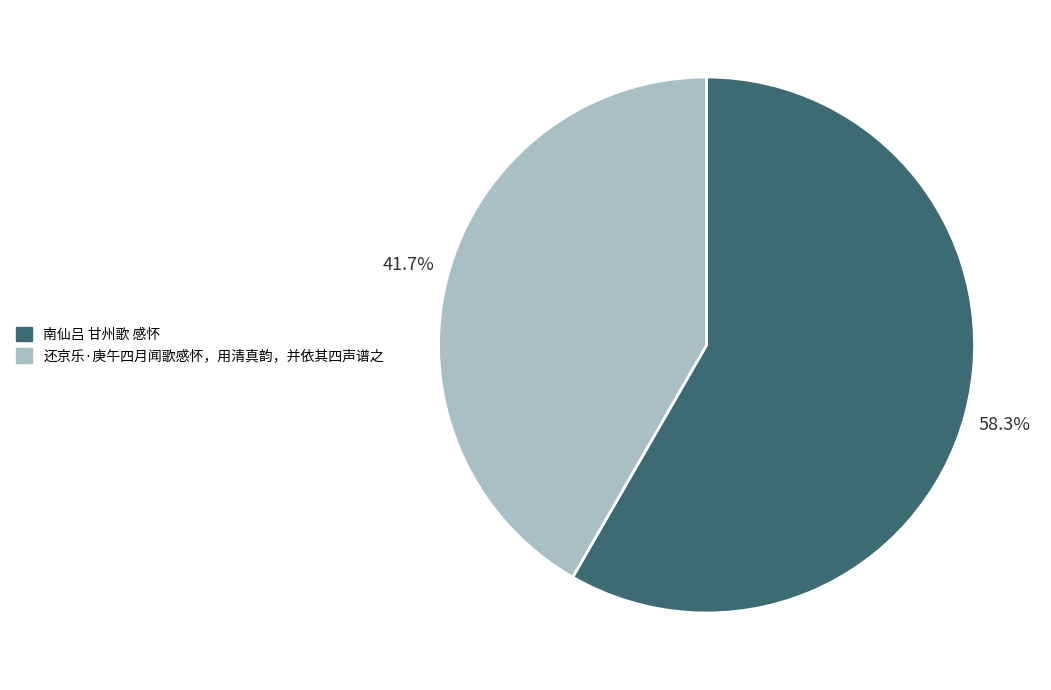

Which category has the smallest portion of the pie?

还京乐·庚午四月闻歌感怀，用清真韵，并依其四声谱之